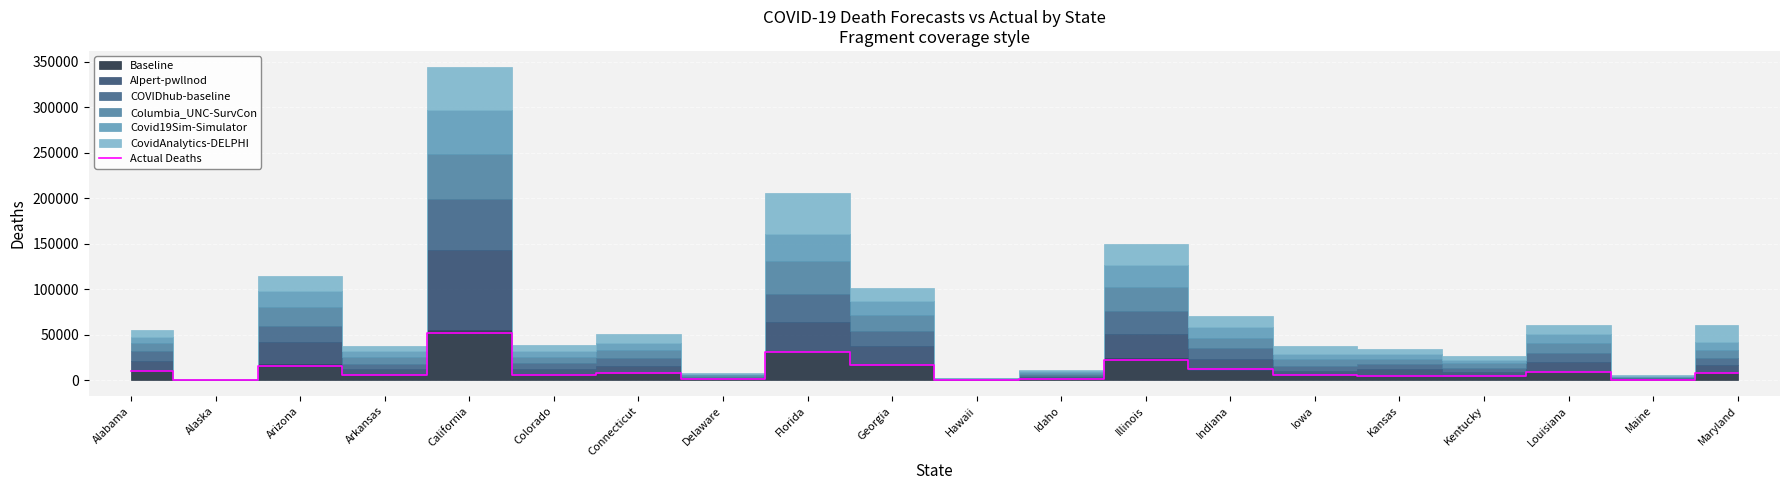

Between Alabama and Kentucky, which is larger?

Alabama